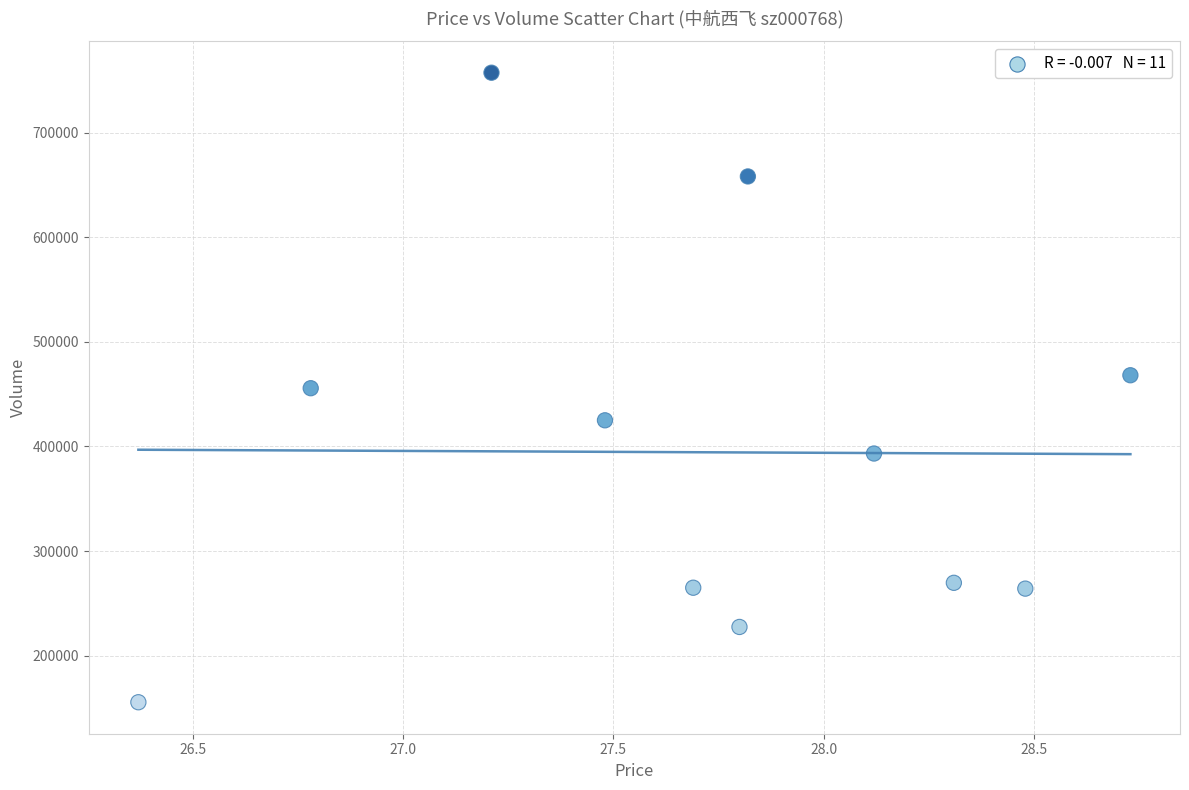

What is the range of Y values (max minus min)?

602168